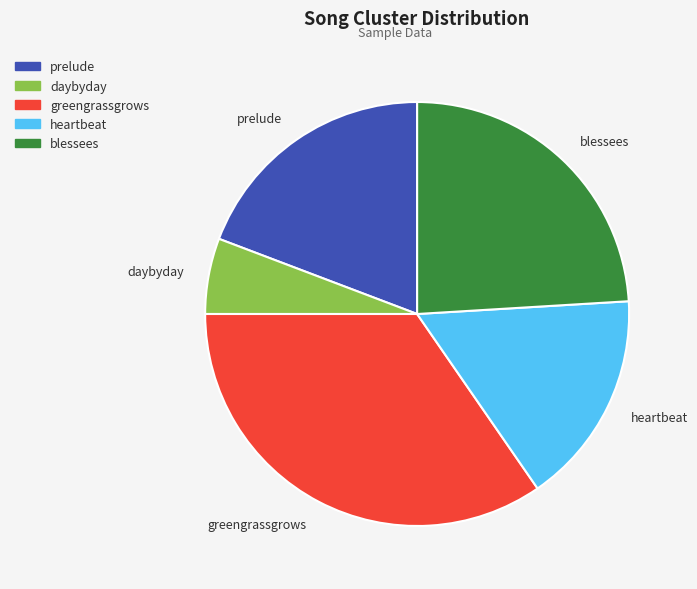

Is the sum of greengrassgrows and blessees greater than half?

Yes